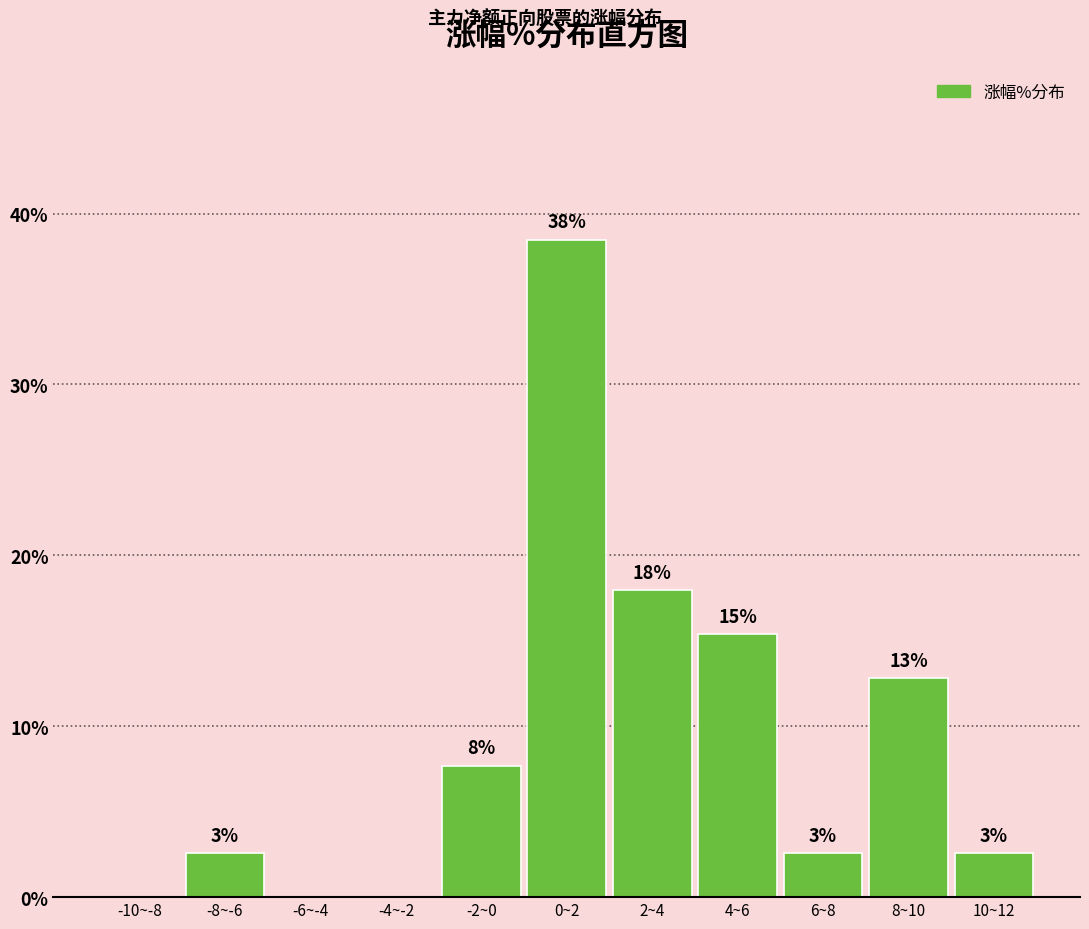

Are the bars horizontal?

No